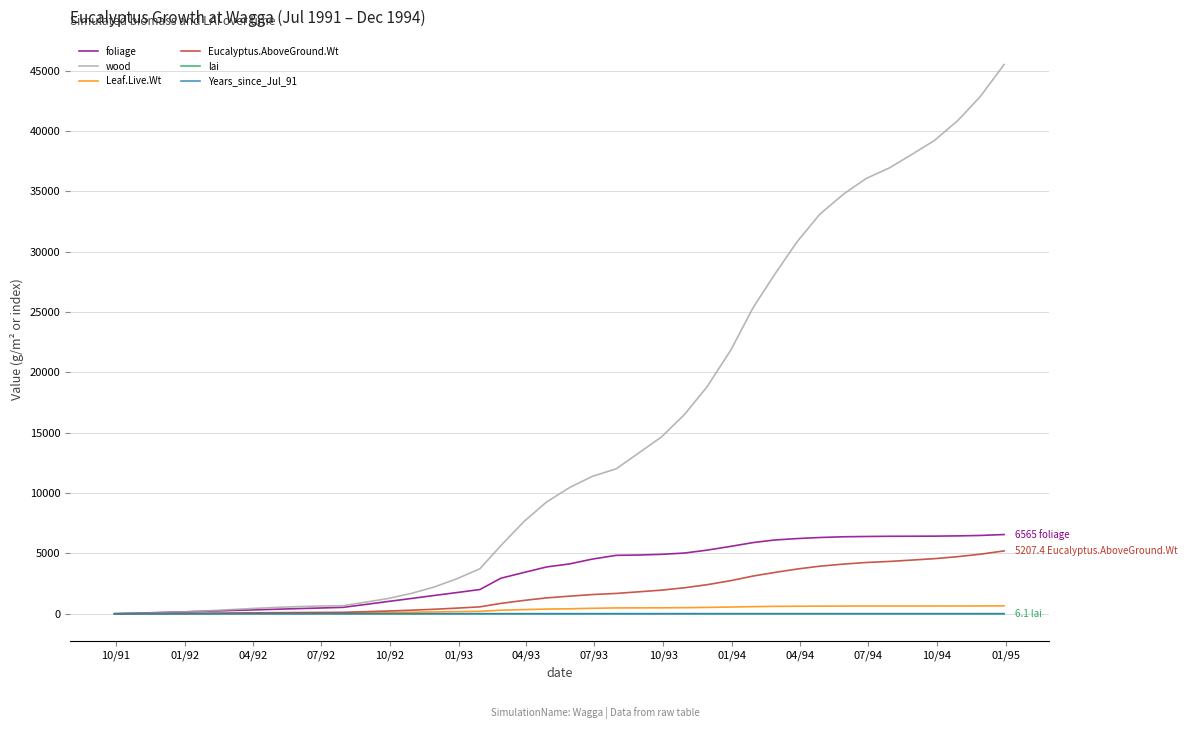

Which series has the largest total across all categories?

wood